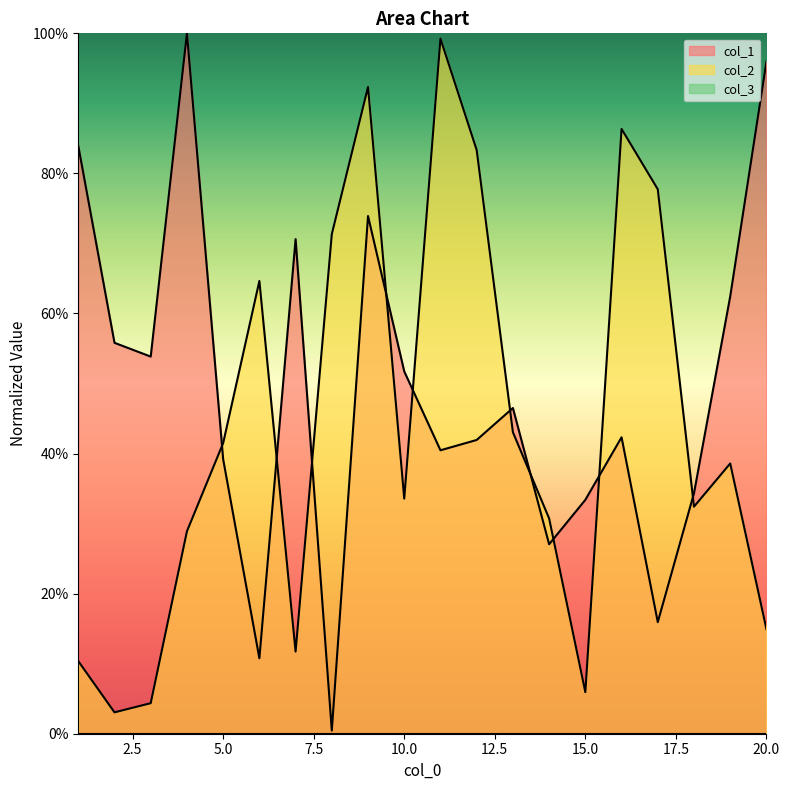

Which series has the largest range (max minus min)?

col_1